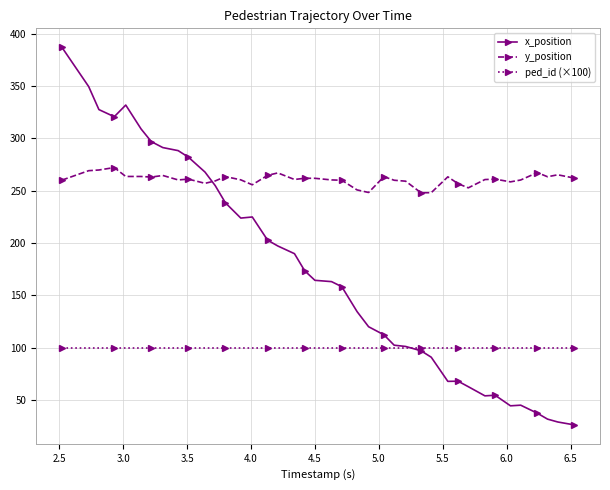

How many intersections are there between y_position and x_position?

1